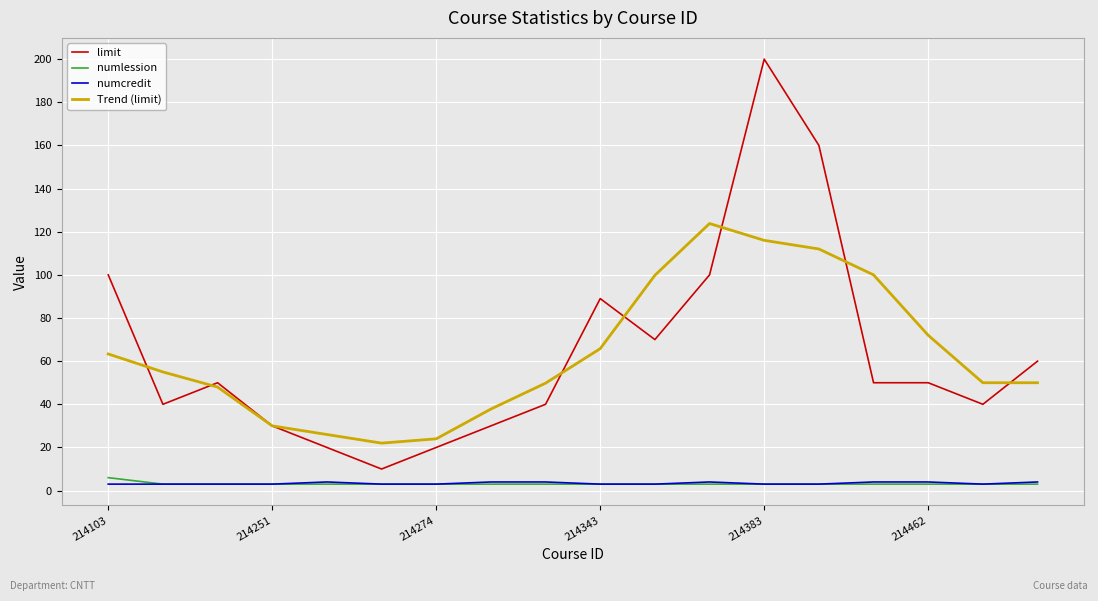

Which series has the widest spread of values?

limit